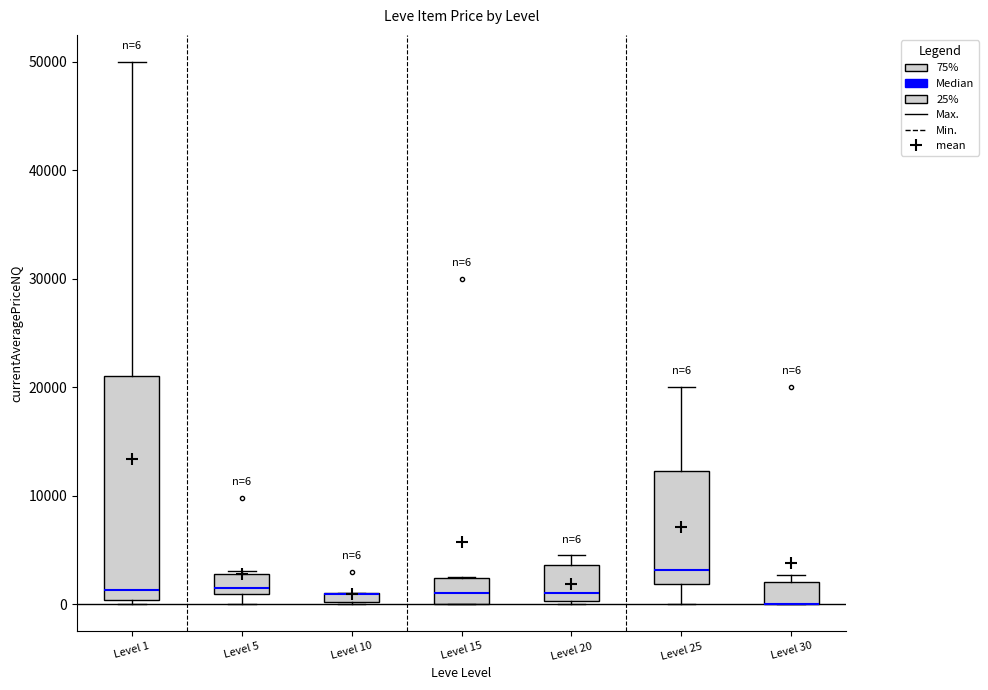

Which box is the tallest, from its lower edge to its upper edge?

Level 1